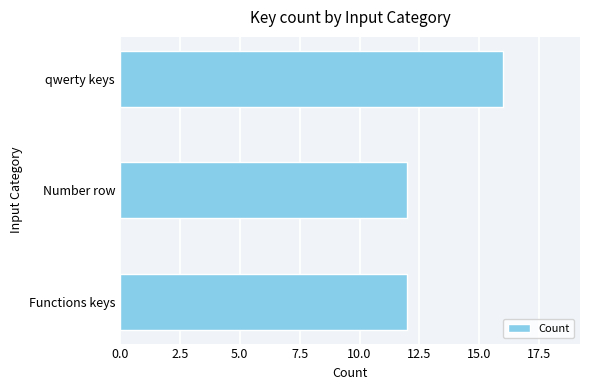

Count the values in the range 12 to 16.

3